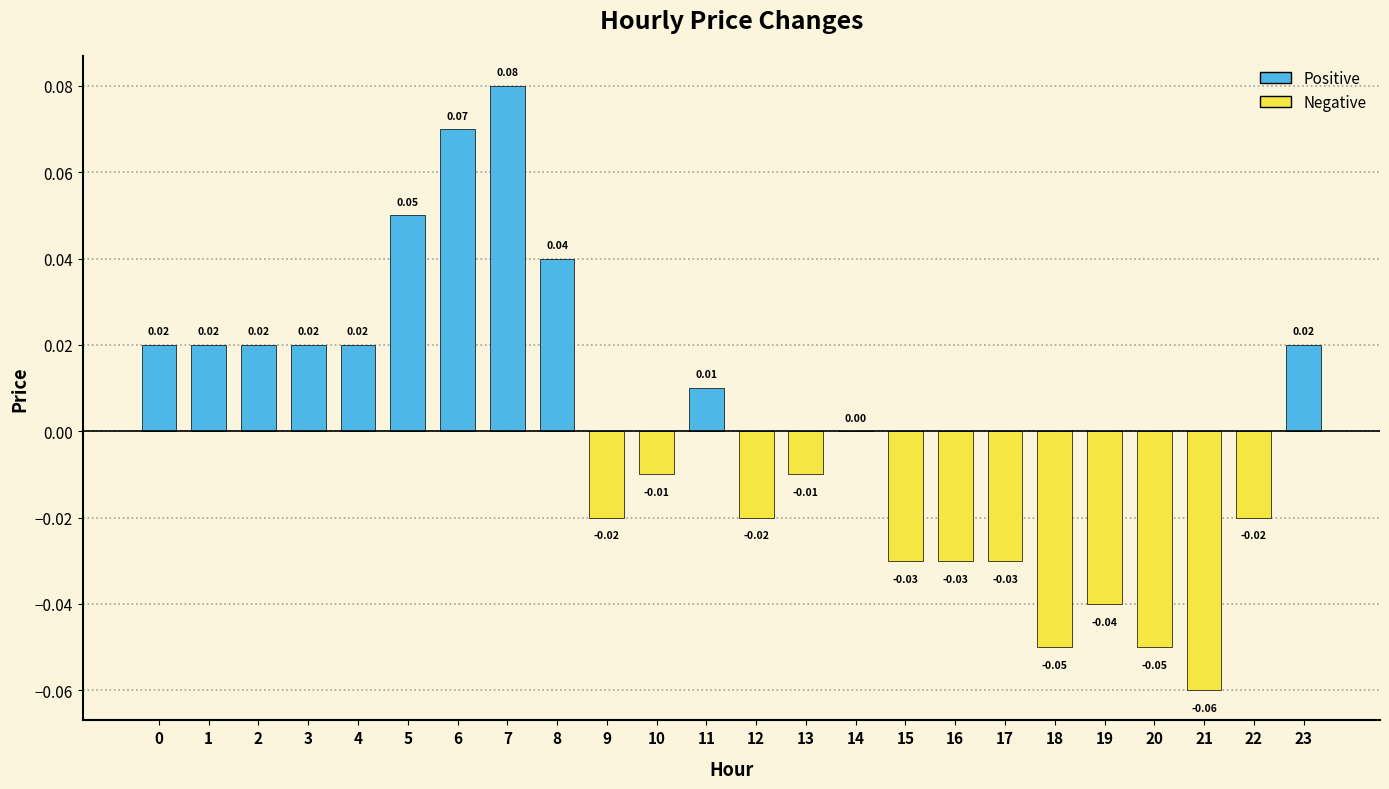

Between 21 and 15, which is larger?

15